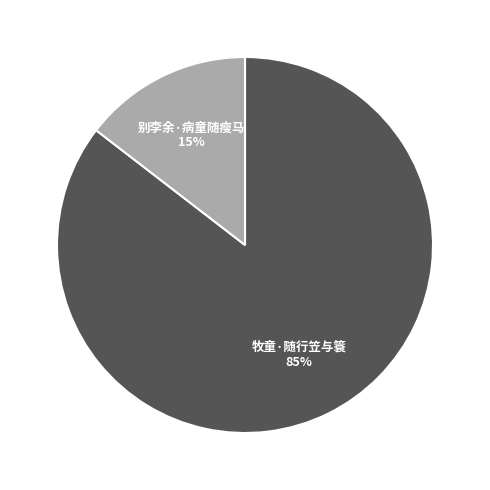

Does any single category account for the majority?

Yes